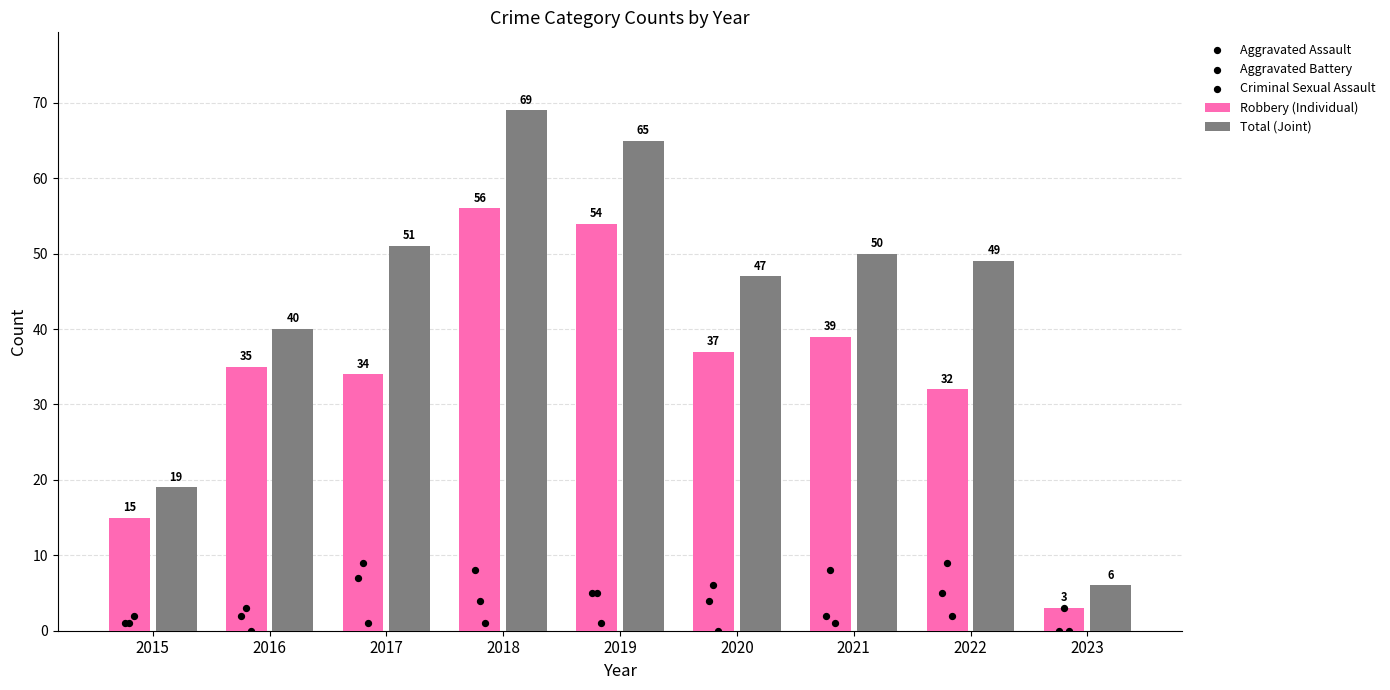

Is the value of Aggravated Assault at 2018 greater than the value of Total (Joint) at 2015?

No